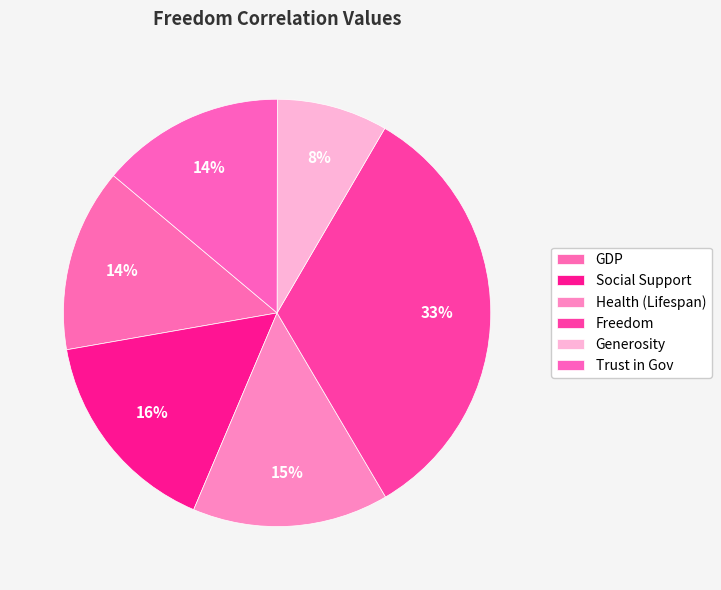

To the nearest percent, what is the combined percentage of Social Support and Trust in Gov?

30%